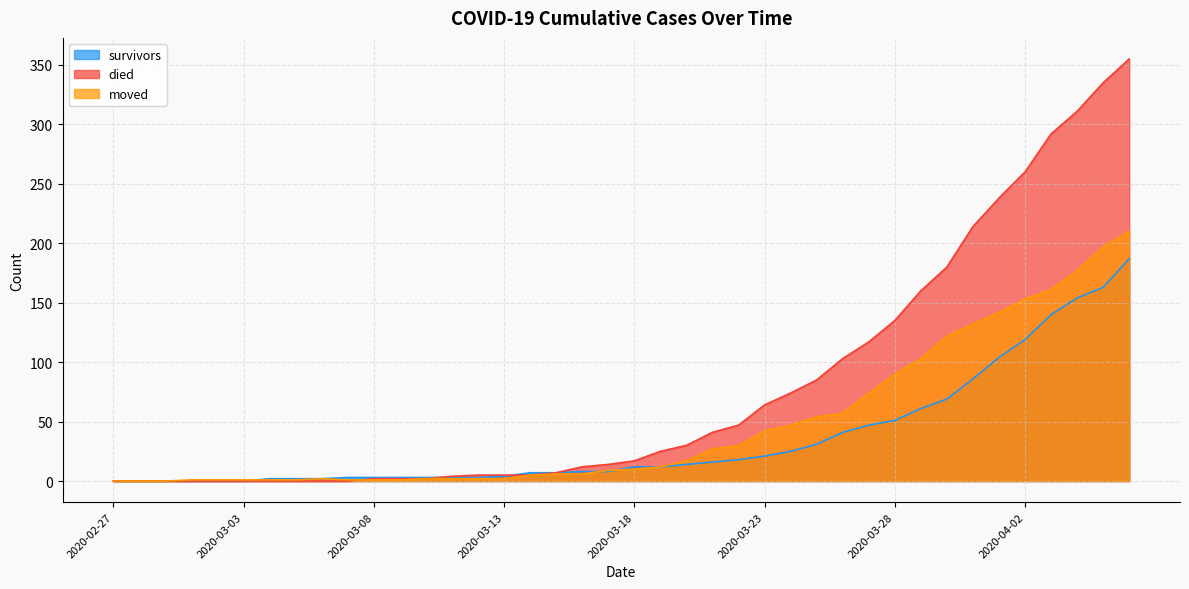

List the series in order of their peak value, lowest first.

survivors, moved, died